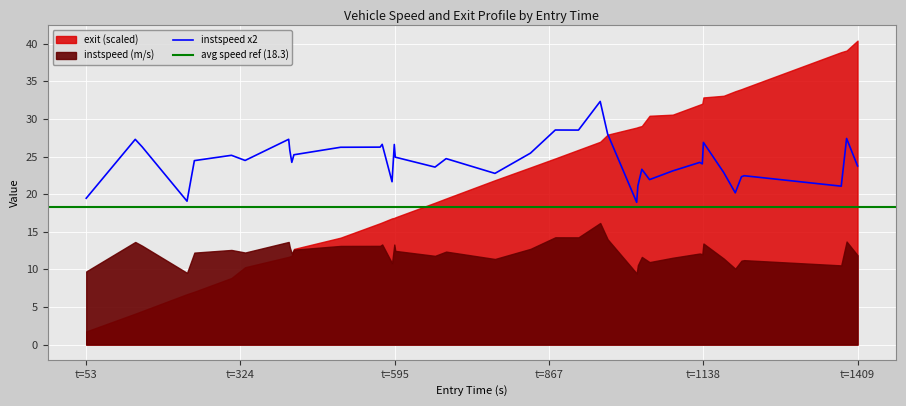

How many data points are above 24?

24